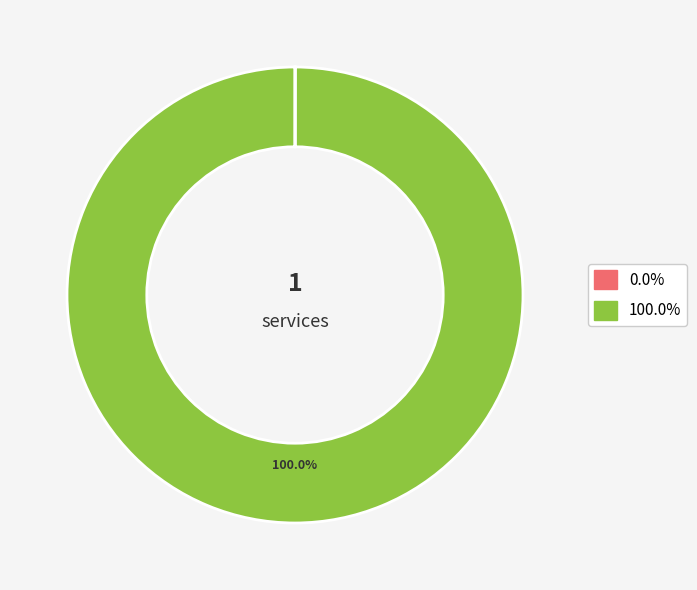

Is there any slice that represents more than half of the pie?

Yes